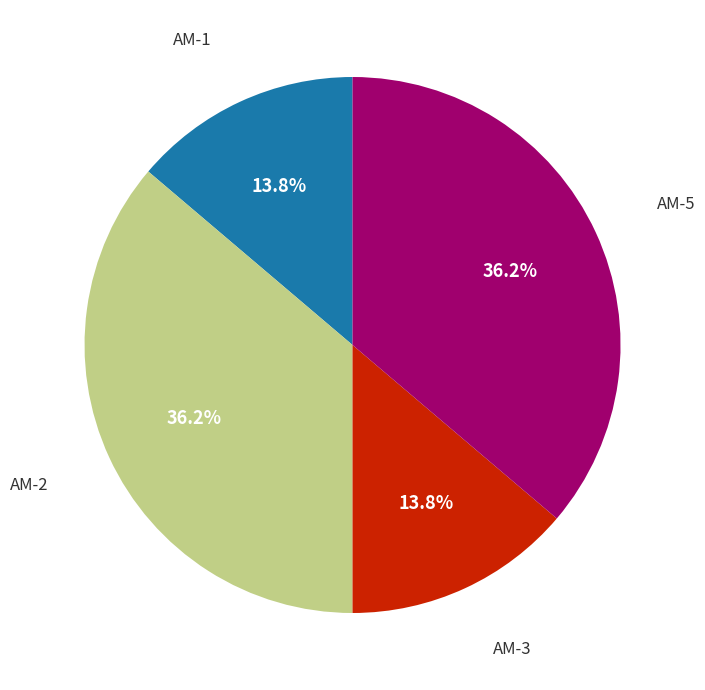

Does any single category account for the majority?

No